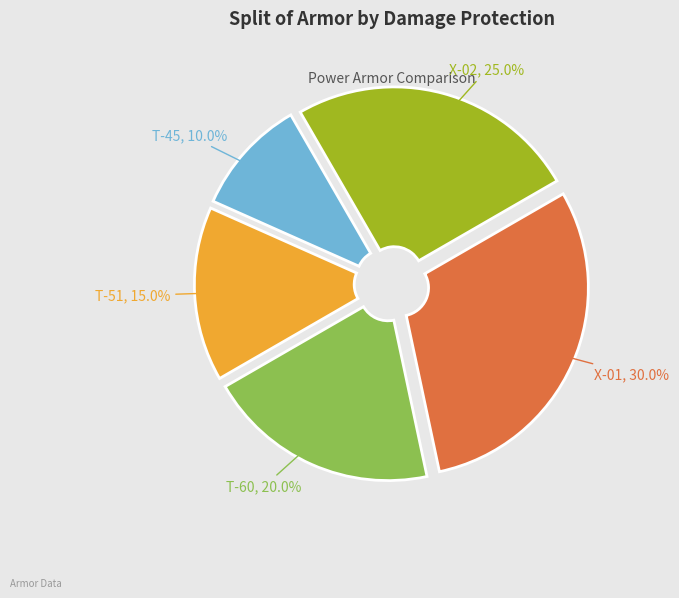

What percentage do T-45 and T-60 together represent?

30.0%